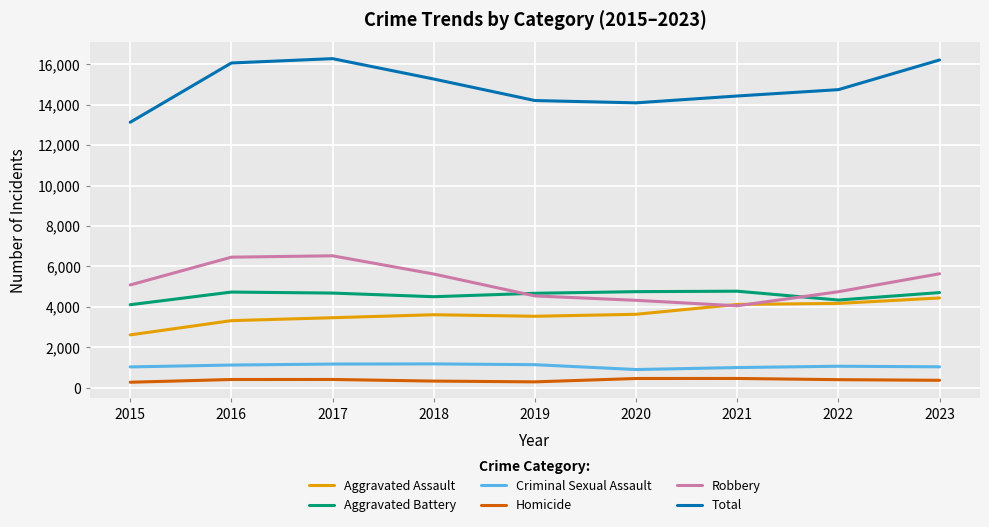

What is the difference between the Aggravated Battery values at 2021 and 2017?

93